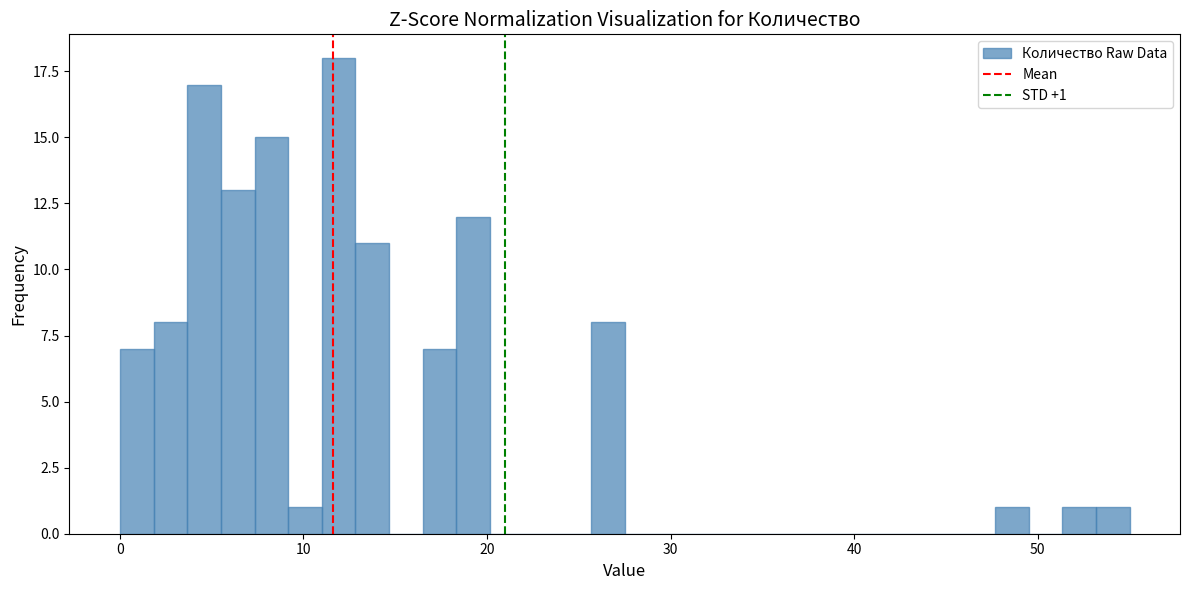

Read against the x-axis, roughly where is the centre of the tallest bar?

12